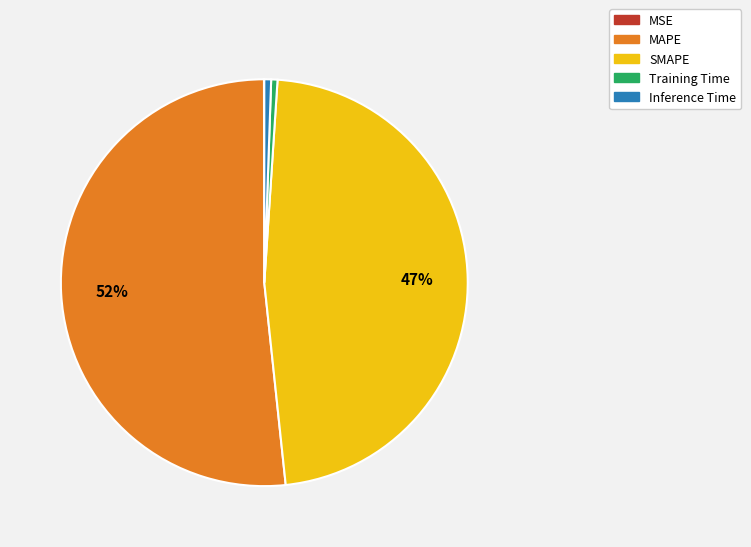

Which category has the biggest portion of the pie?

MAPE